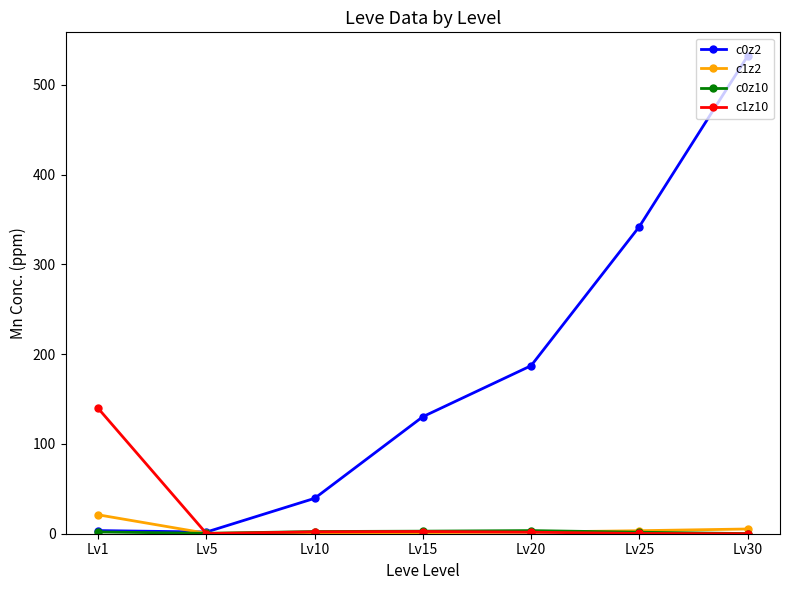

Which series has the widest spread of values?

c0z2